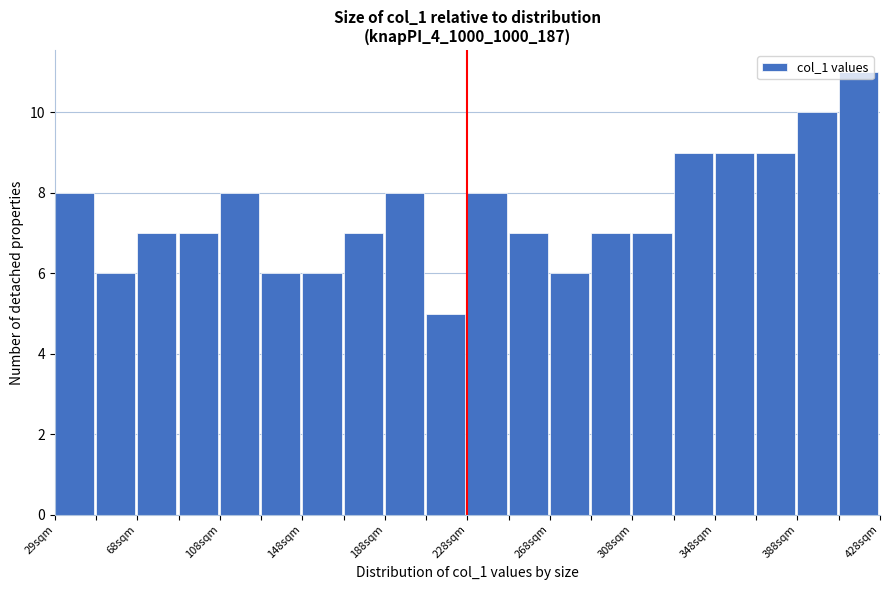

Around what value on the x-axis is the tallest bar? Give the approximate position of its centre, as read against the axis.

420